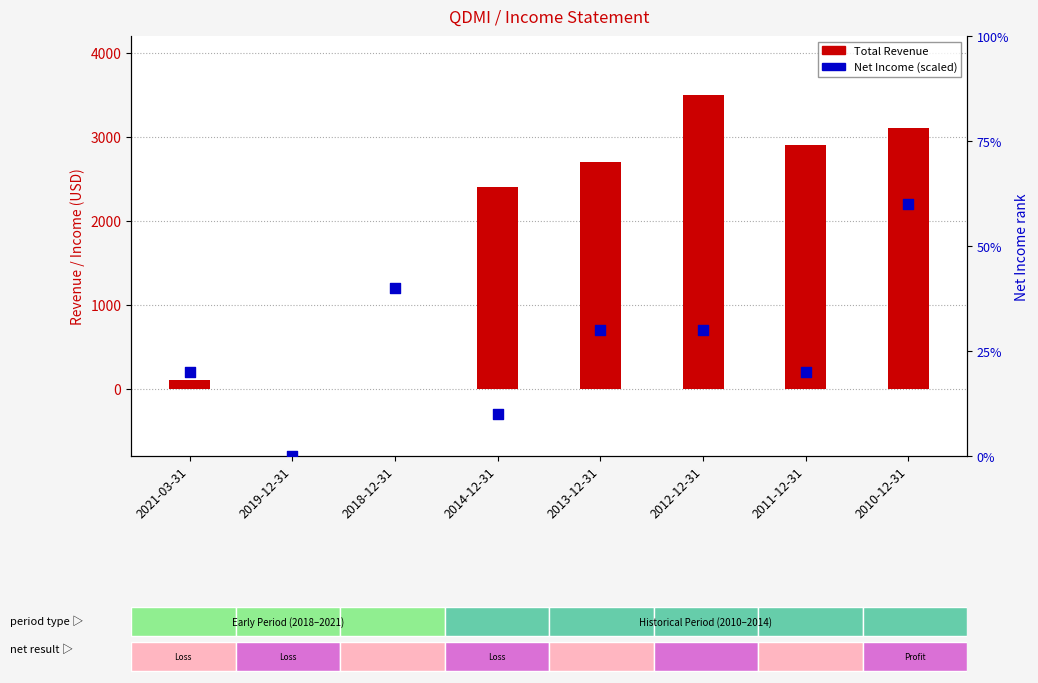

Which series reaches the maximum Y coordinate?

Total Revenue